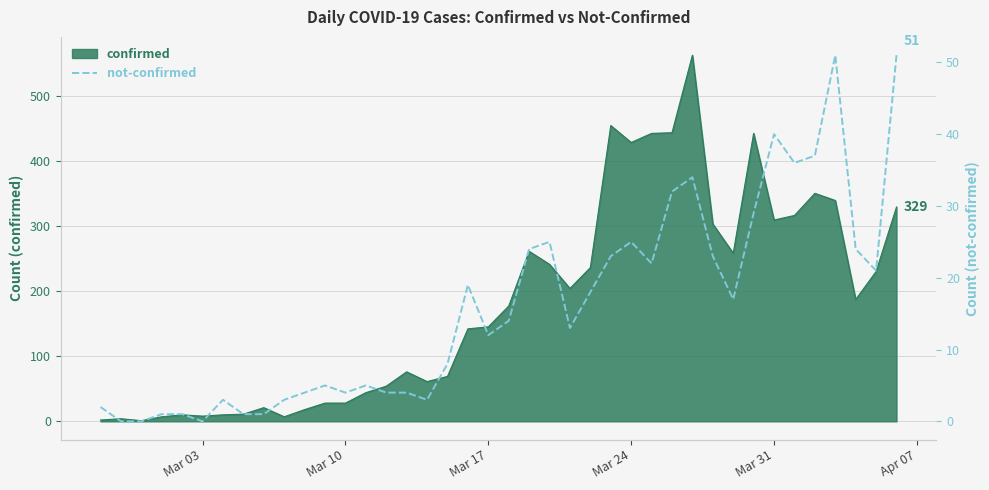

How many lines are shown in the chart?

1